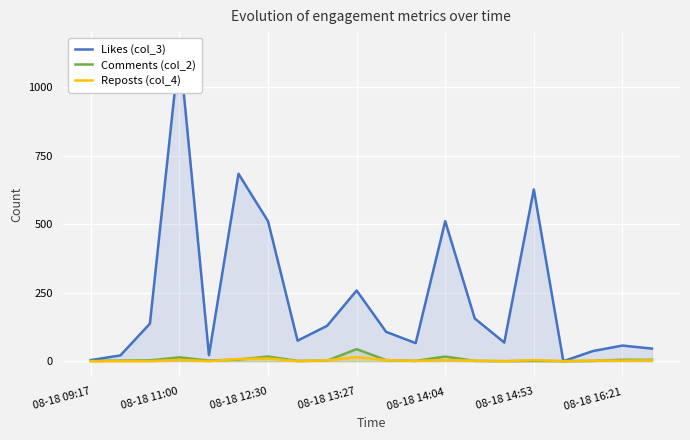

At how many categories does at least one series exceed 758?

1